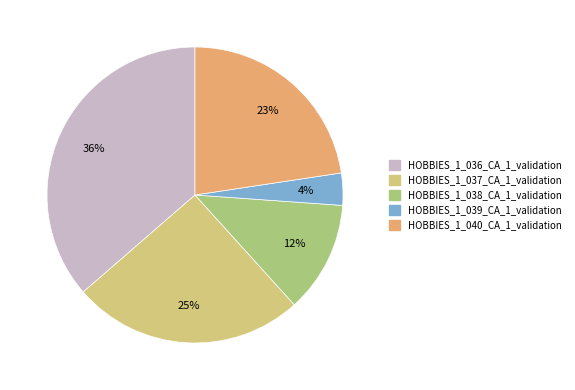

To the nearest percent, what is the difference between the HOBBIES_1_040_CA_1_validation and HOBBIES_1_039_CA_1_validation slice percentages?

19%